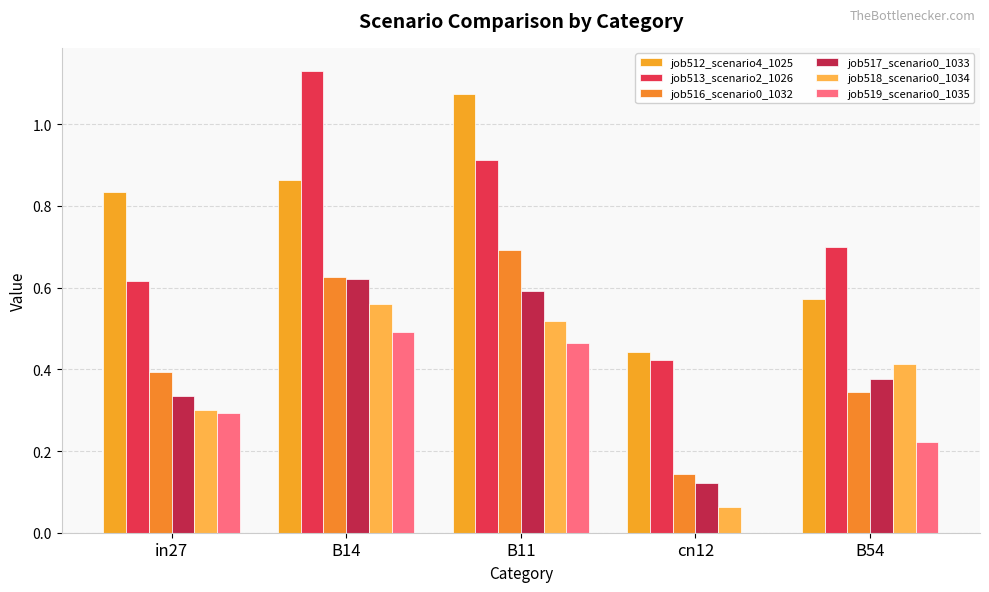

At which category does the chart reach its minimum across all series?

cn12